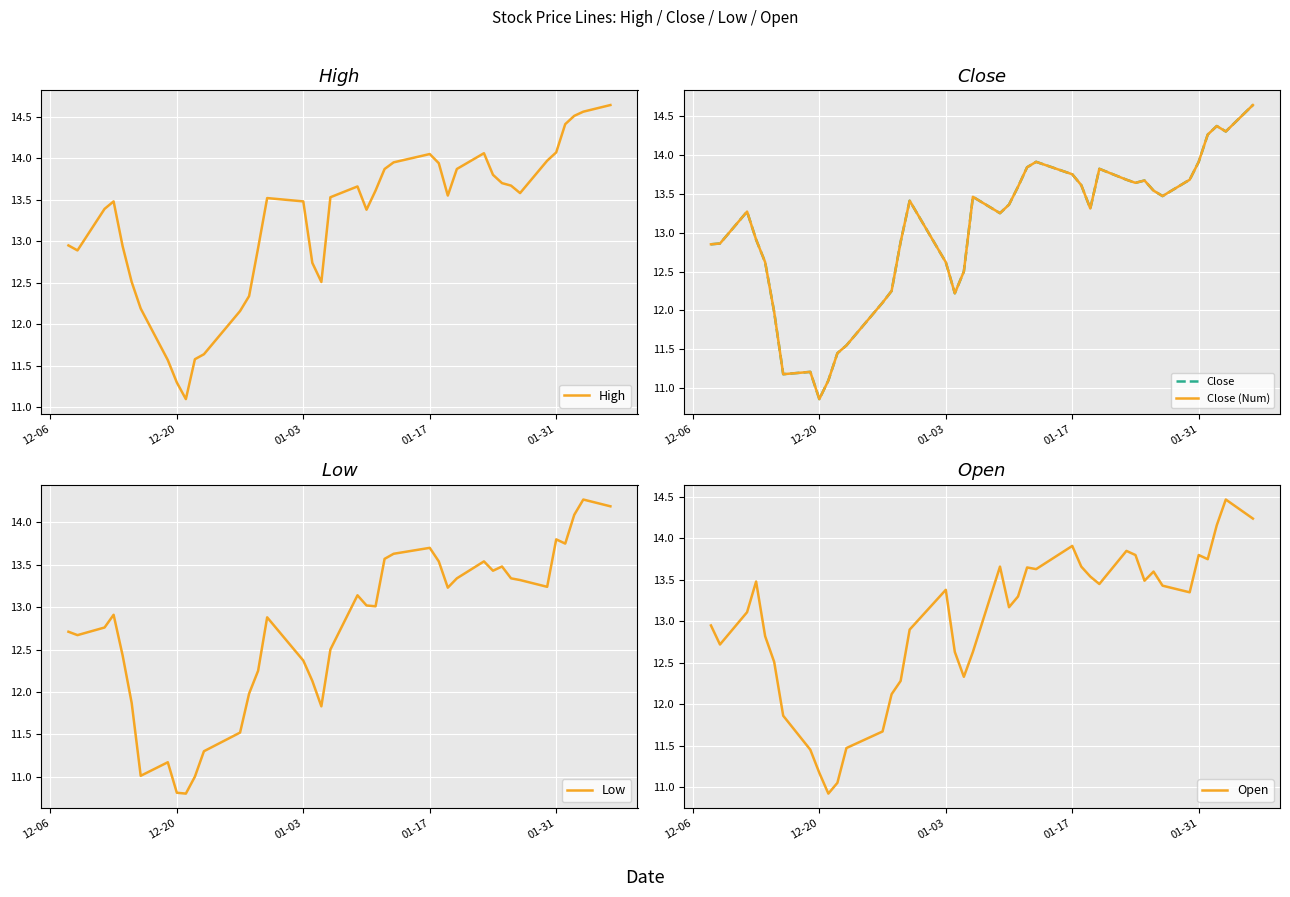

Reading left to right, transcribe all the data shown in this chart.

High: 12.9	12.9	13.4	13.5	12.9	12.5	12.2	11.6	11.3	11.1	11.6	11.6	12.2	12.3	12.9	13.5	13.5	12.7	12.5	13.5	13.7	13.4	13.6	13.9	13.9	14.1	13.9	13.6	13.9	14.1	13.8	13.7	13.7	13.6	14.0	14.1	14.4	14.5	14.6	14.6
Close: 12.9	12.9	13.3	12.9	12.6	12.0	11.2	11.2	10.9	11.1	11.4	11.6	12.1	12.2	12.9	13.4	12.6	12.2	12.5	13.5	13.2	13.4	13.6	13.8	13.9	13.8	13.6	13.3	13.8	13.7	13.6	13.7	13.5	13.5	13.7	13.9	14.3	14.4	14.3	14.6
Close (Num): 12.9	12.9	13.3	12.9	12.6	12.0	11.2	11.2	10.9	11.1	11.4	11.6	12.1	12.2	12.9	13.4	12.6	12.2	12.5	13.5	13.2	13.4	13.6	13.8	13.9	13.8	13.6	13.3	13.8	13.7	13.6	13.7	13.5	13.5	13.7	13.9	14.3	14.4	14.3	14.6
Low: 12.7	12.7	12.8	12.9	12.4	11.9	11.0	11.2	10.8	10.8	11.0	11.3	11.5	12.0	12.2	12.9	12.4	12.1	11.8	12.5	13.1	13.0	13.0	13.6	13.6	13.7	13.5	13.2	13.3	13.5	13.4	13.5	13.3	13.3	13.2	13.8	13.8	14.1	14.3	14.2
Open: 12.9	12.7	13.1	13.5	12.8	12.5	11.9	11.4	11.2	10.9	11.1	11.5	11.7	12.1	12.3	12.9	13.4	12.6	12.3	12.6	13.7	13.2	13.3	13.6	13.6	13.9	13.7	13.5	13.4	13.9	13.8	13.5	13.6	13.4	13.4	13.8	13.8	14.2	14.5	14.2